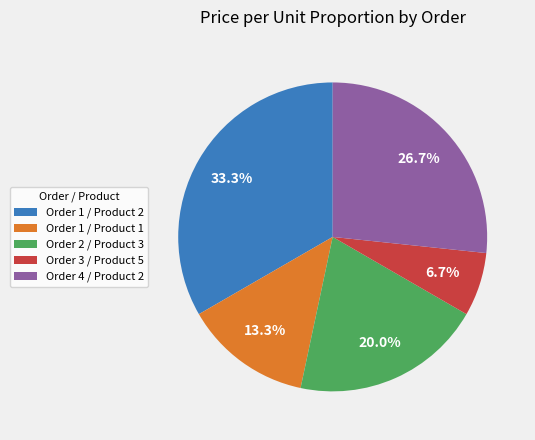

Approximately how many times larger is the value at Order 4 / Product 2 compared to Order 1 / Product 2?

0.8